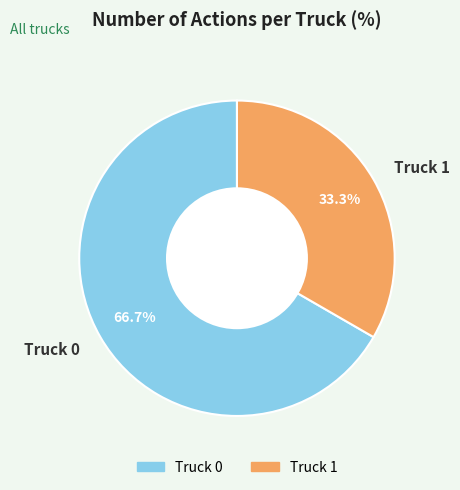

What percentage do Truck 0 and Truck 1 together represent?

100.0%